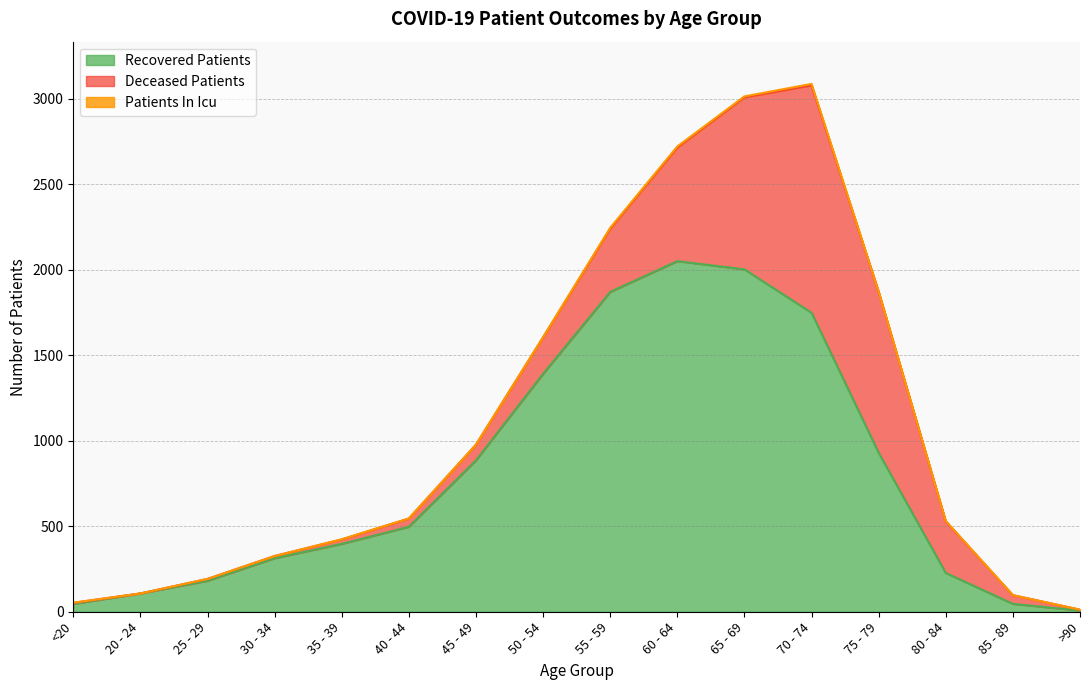

What is the label of the 8th point from the right?

55 - 59